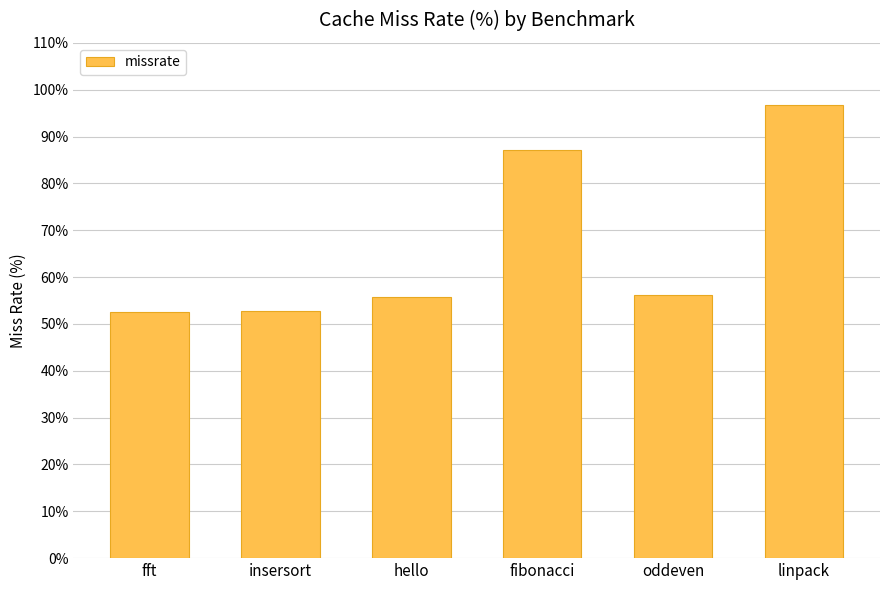

What is the label of the 2nd bar from the left?

insersort